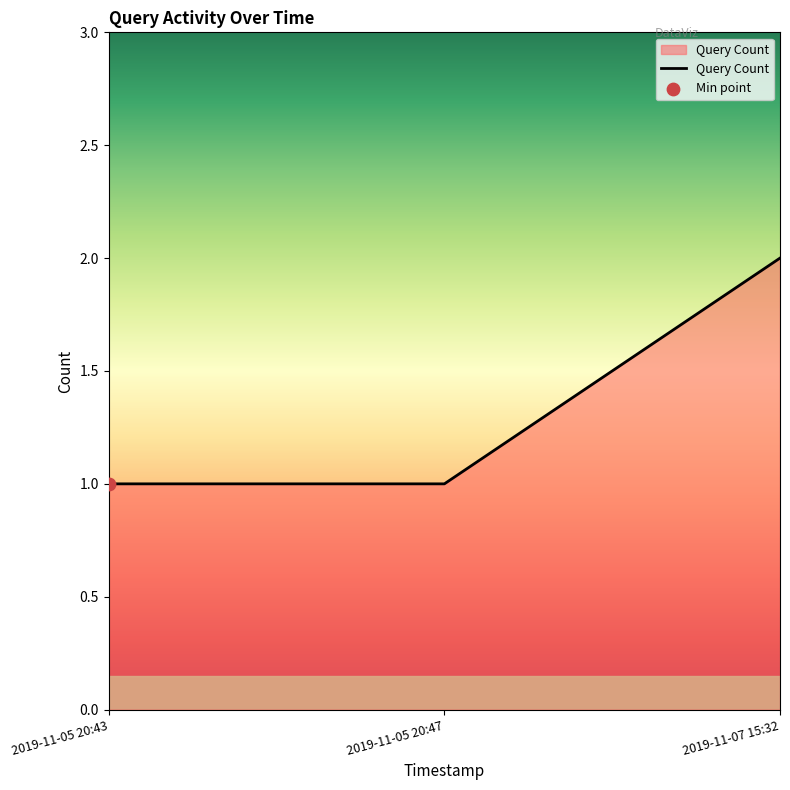

What is the ratio of the value at 2019-11-05 20:43 to the value at 2019-11-05 20:47?

1.0